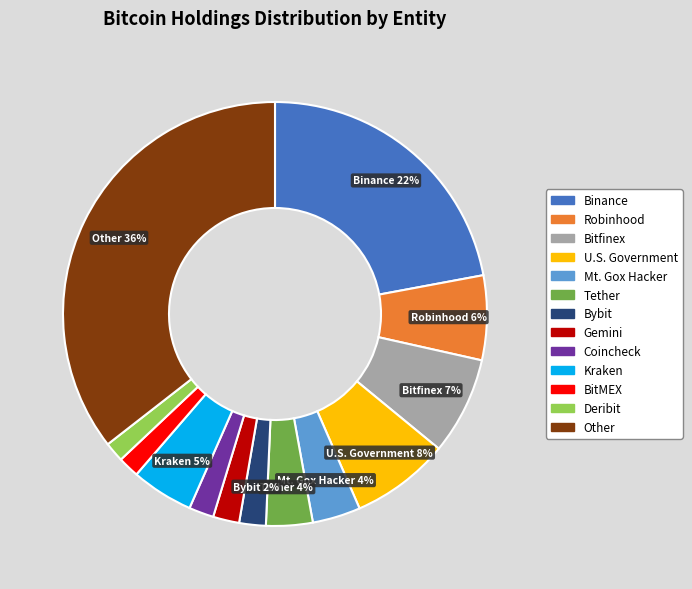

To the nearest percent, what portion does Coincheck represent?

2%